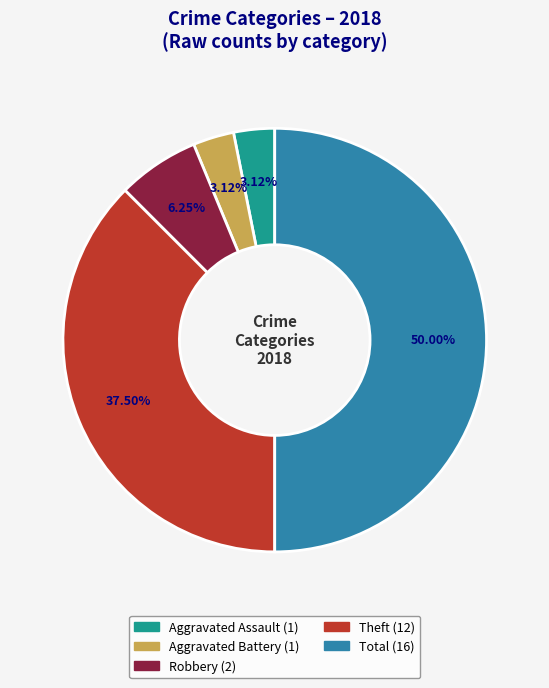

To the nearest percent, what is the difference between the largest and smallest slice percentages?

47%